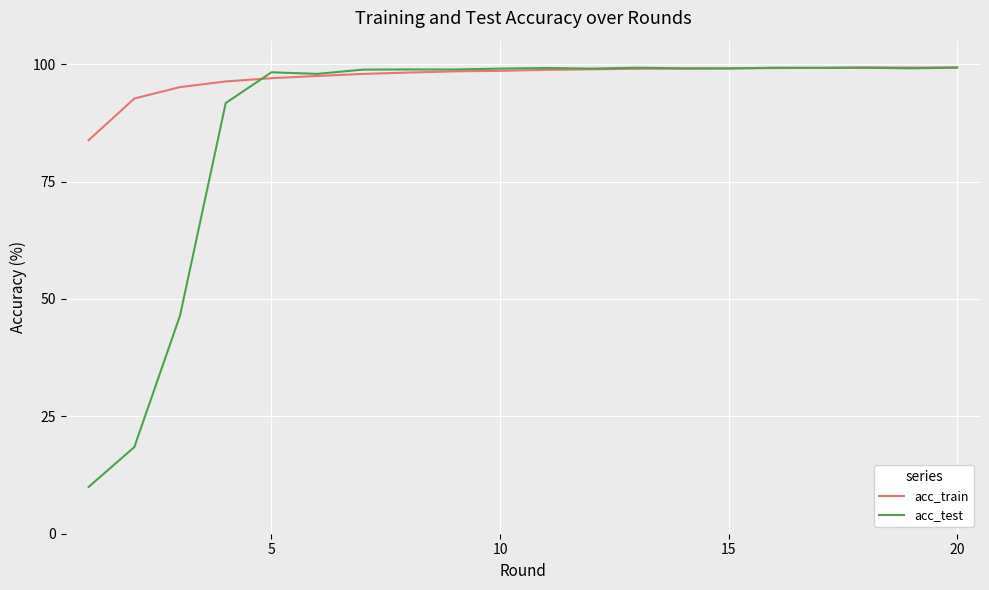

Which series has the largest range (max minus min)?

acc_test